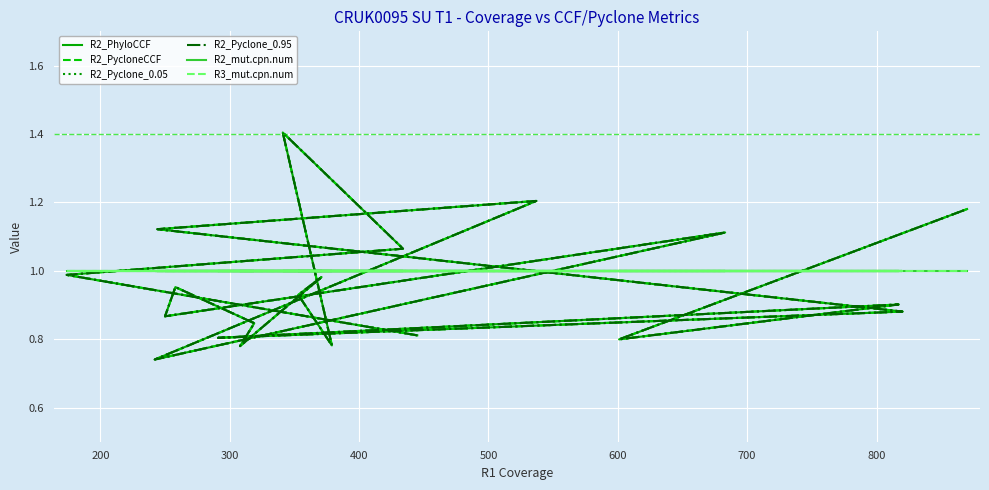

True or false: R2_PycloneCCF has more than 1 points higher than both neighbors.

True